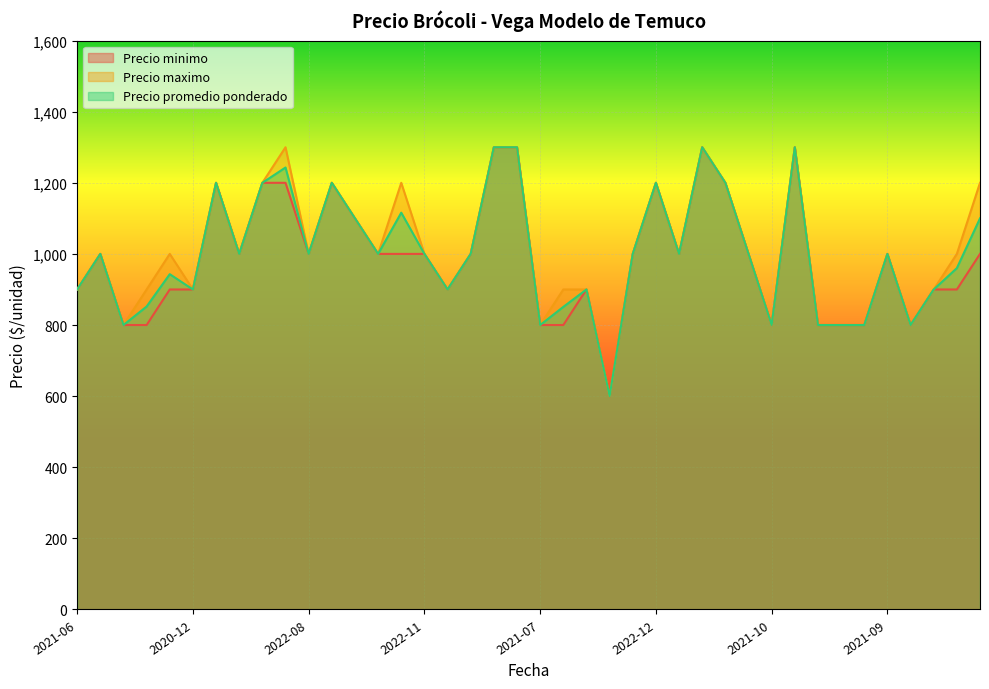

What is the greatest value displayed?

1300